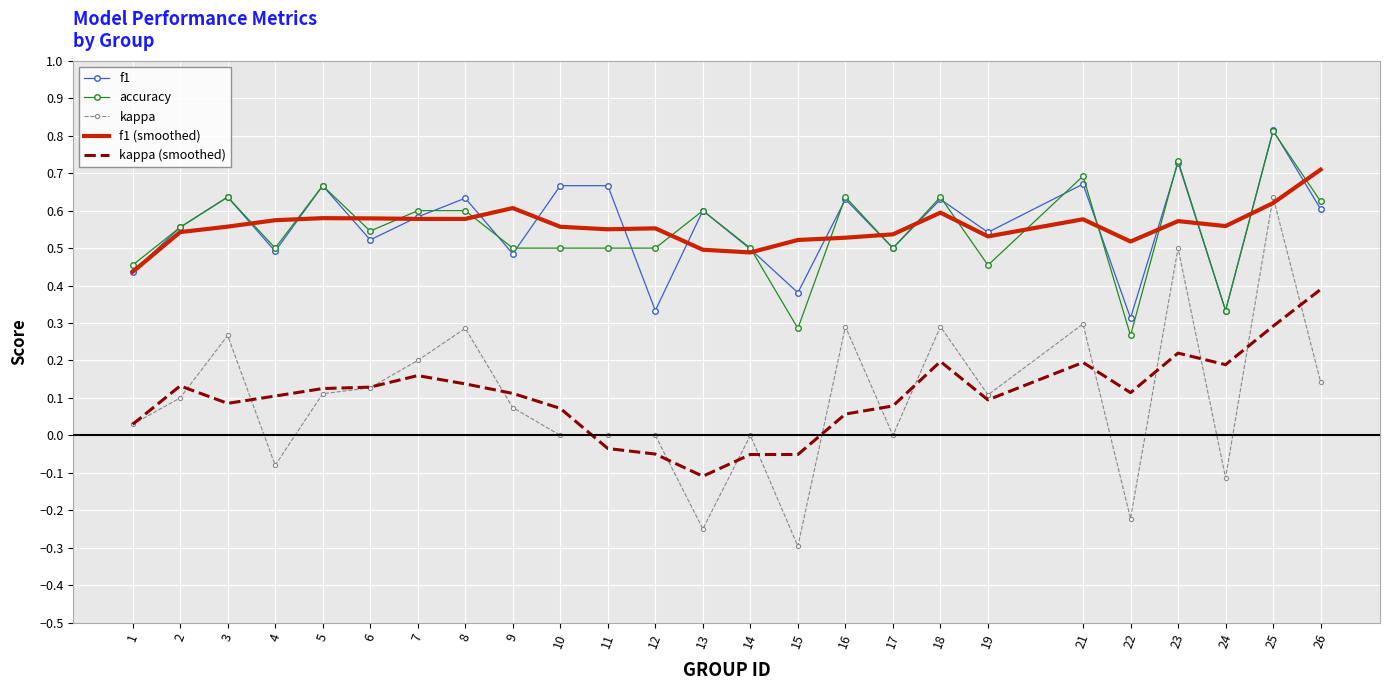

Is the value of kappa (smoothed) at 11 greater than the value of f1 at 11?

No